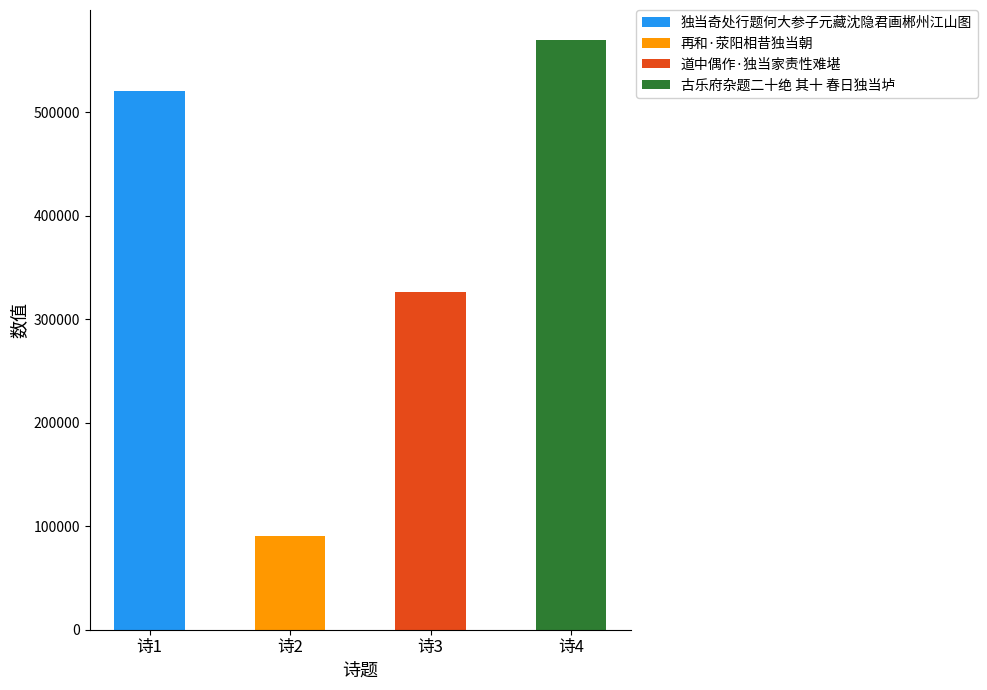

What is the difference between the maximum and minimum values?

480282